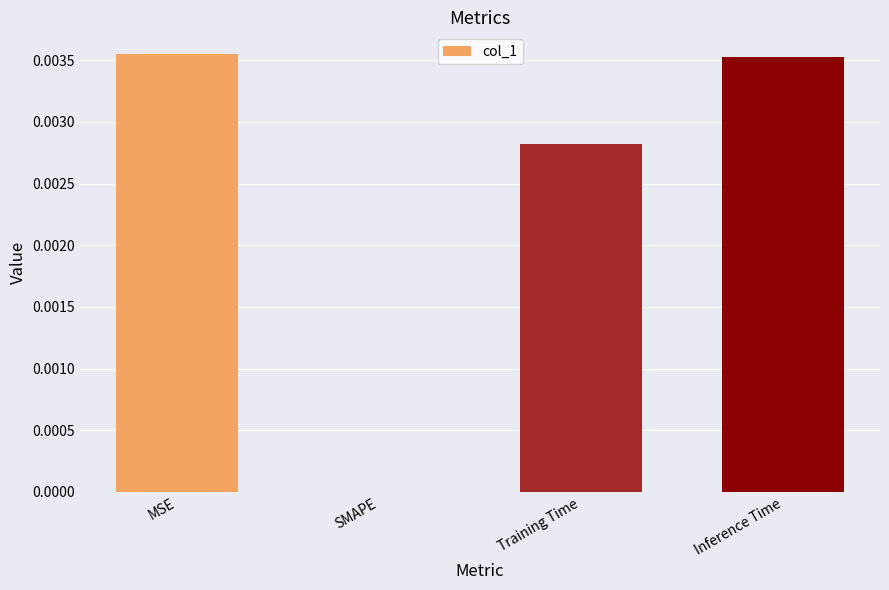

How many positive values are there?

3